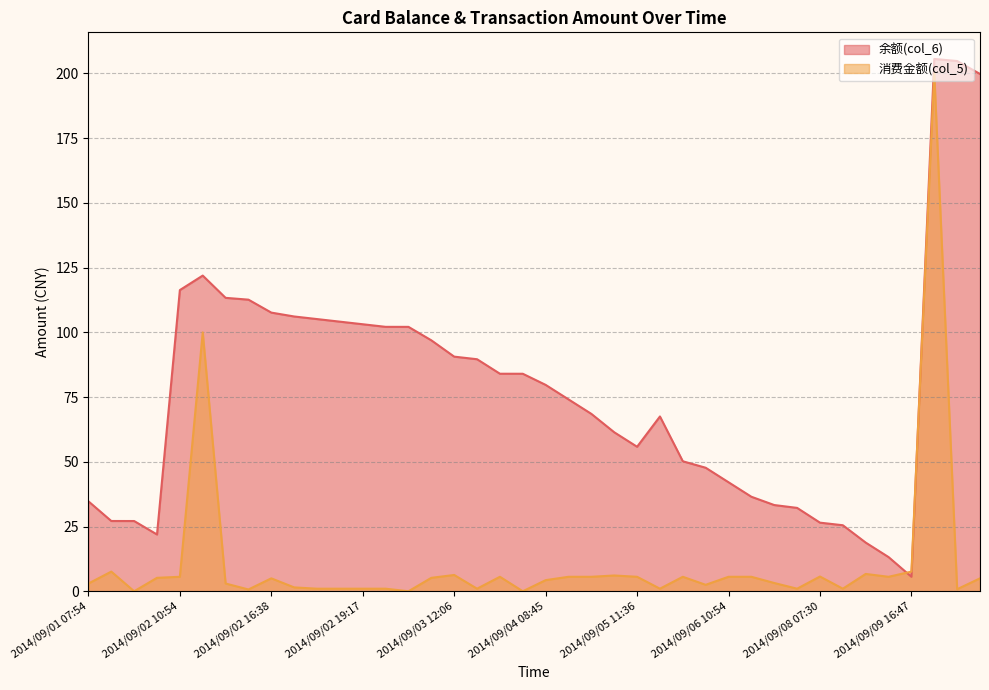

What value does the 余额(col_6) series have at 2014/09/03 12:06?

90.6